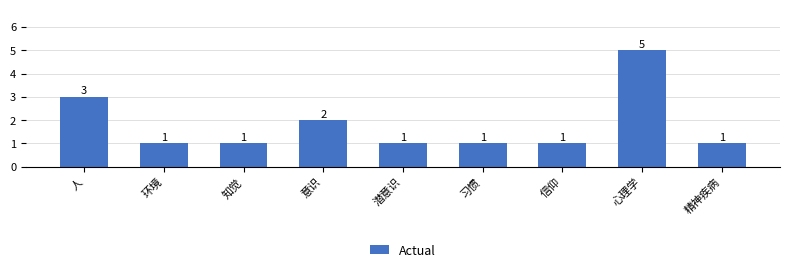

How many values exceed 1?

3